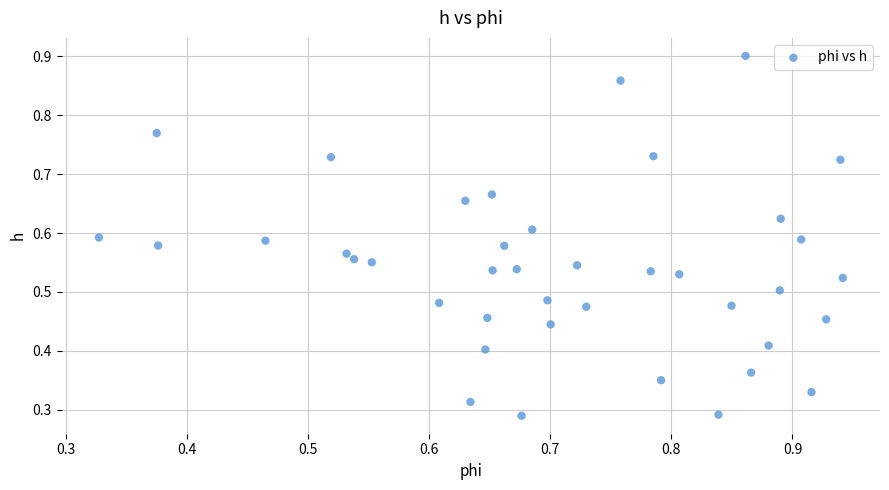

How many data points are displayed?

40